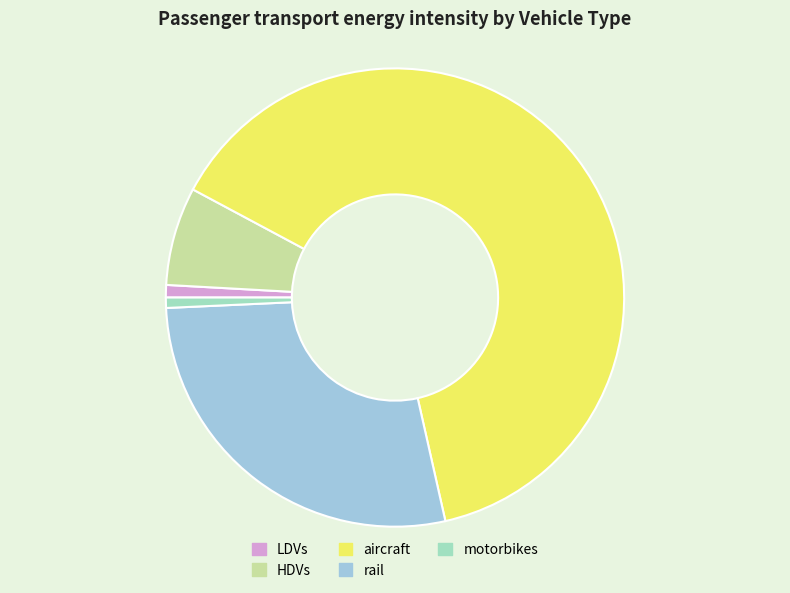

Which slice is the largest?

aircraft